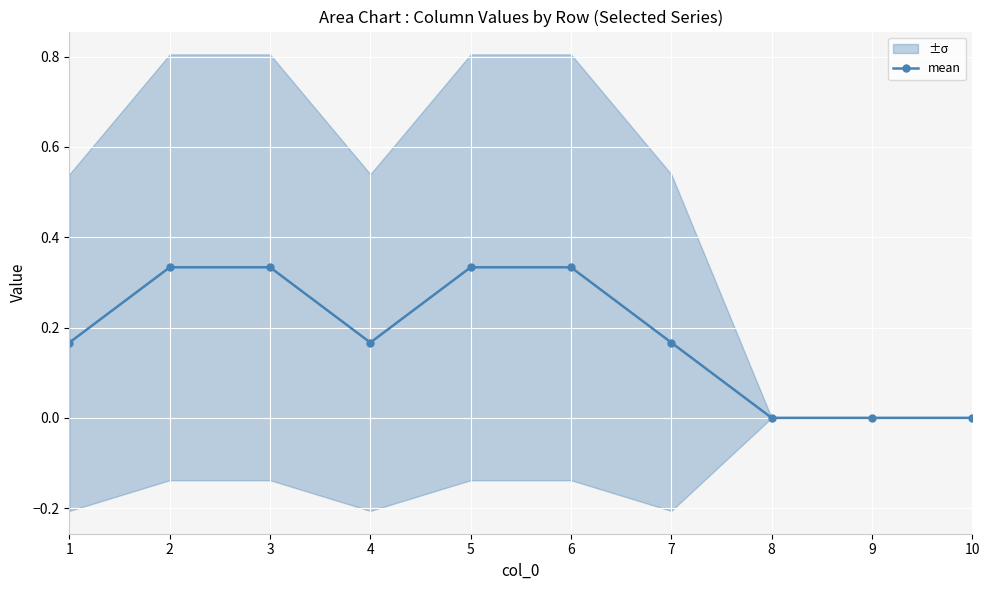

List the labels in order of value, smallest first.

8, 9, 10, 1, 4, 7, 2, 3, 5, 6